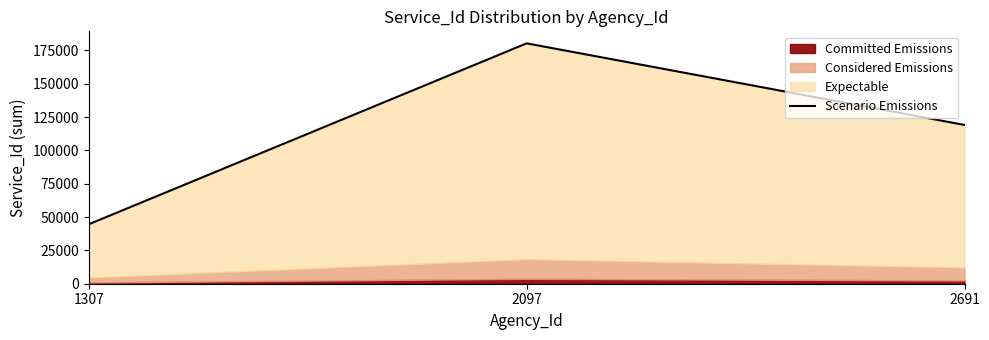

The value at 2097 is 57174.8. True or false?

False